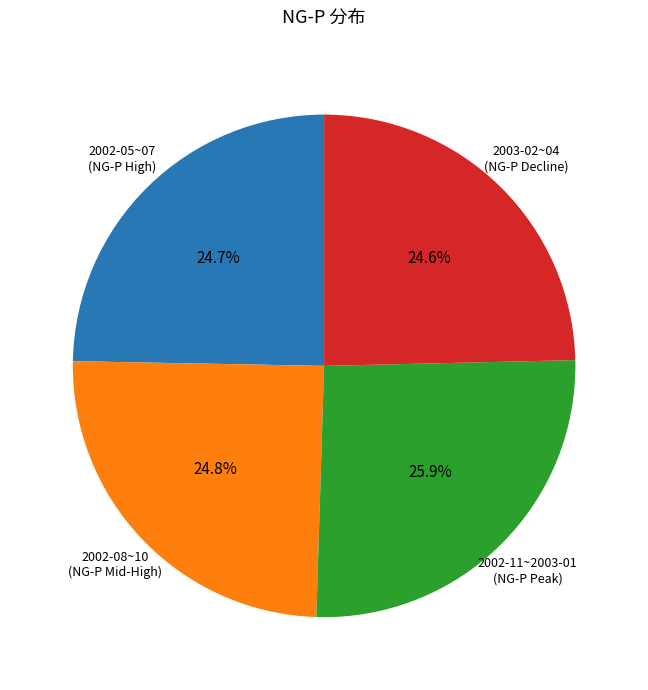

Is there a majority slice in this chart?

No